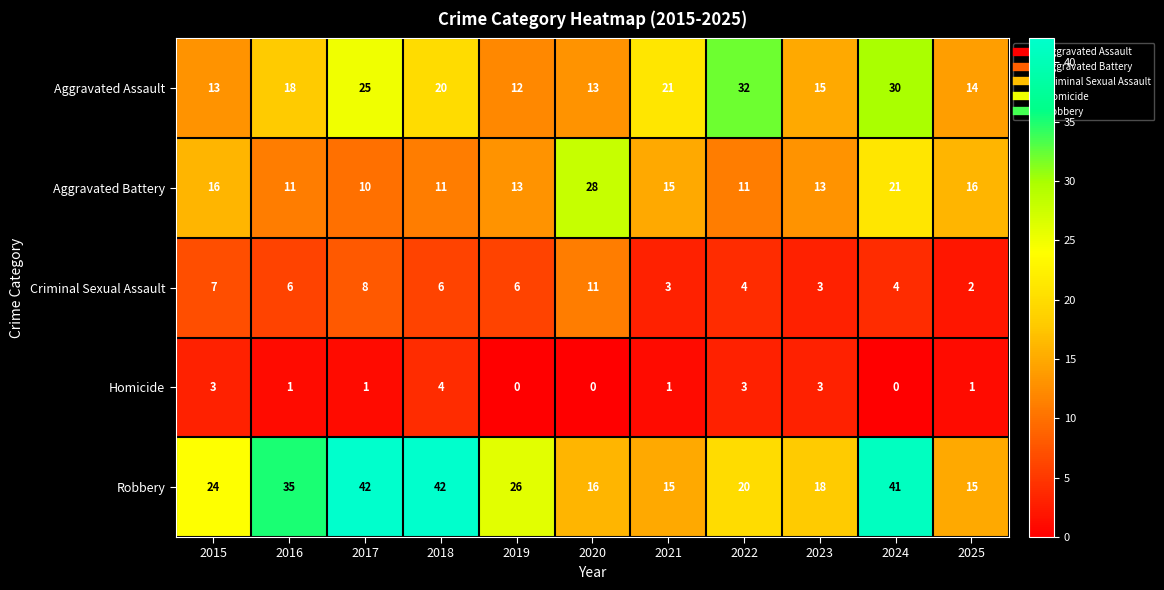

Is it true that Robbery equals 15 at 2021?

True